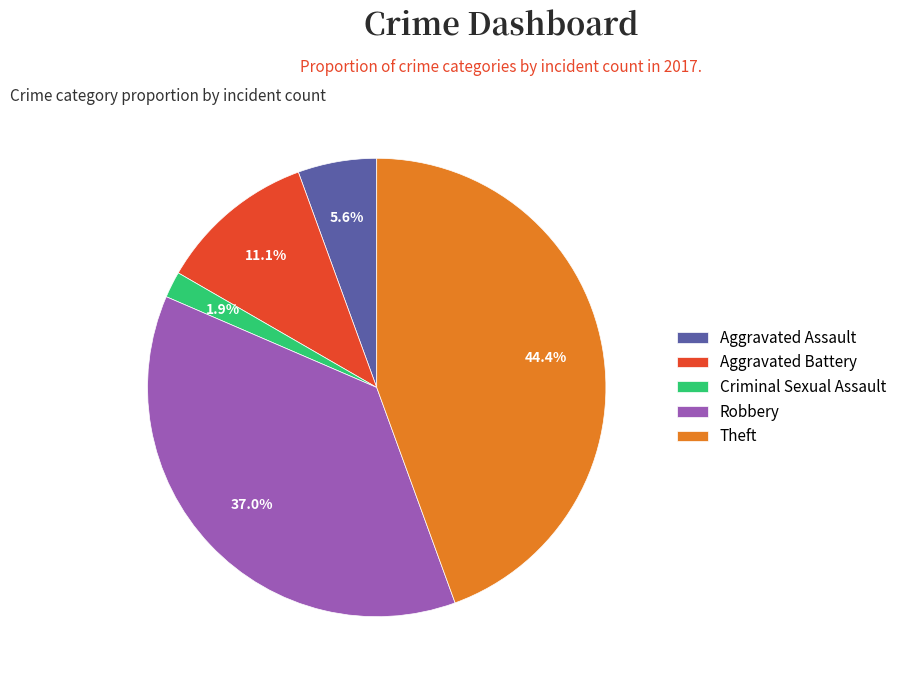

How many slices are in this pie chart?

5